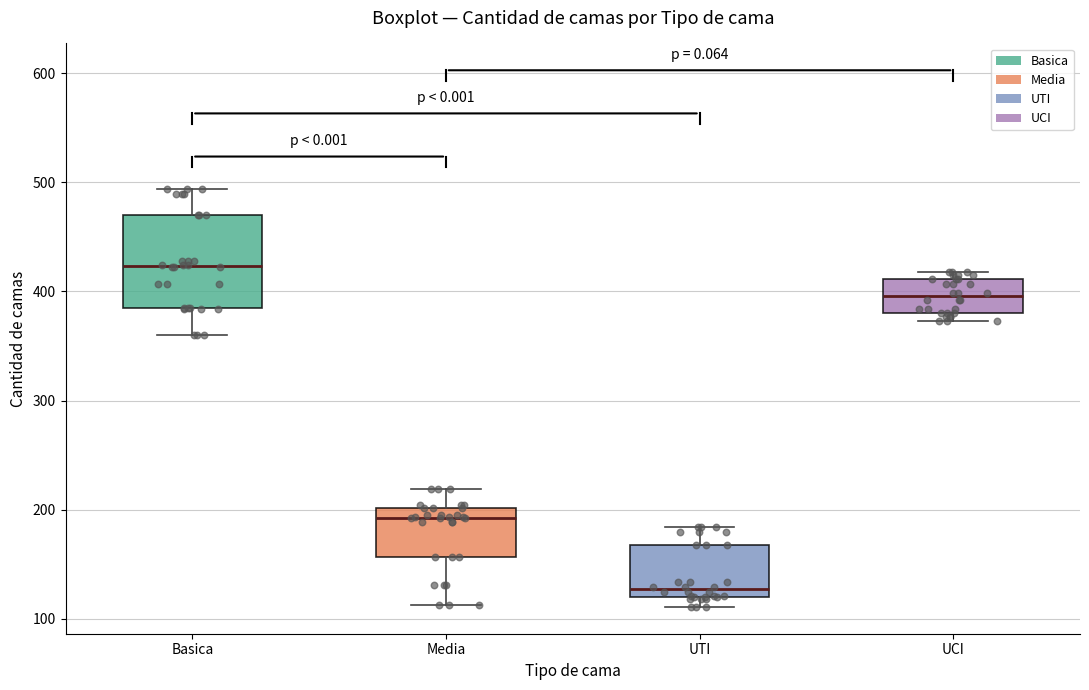

Comparing the boxes themselves (not the whiskers), which one is the tallest?

Basica